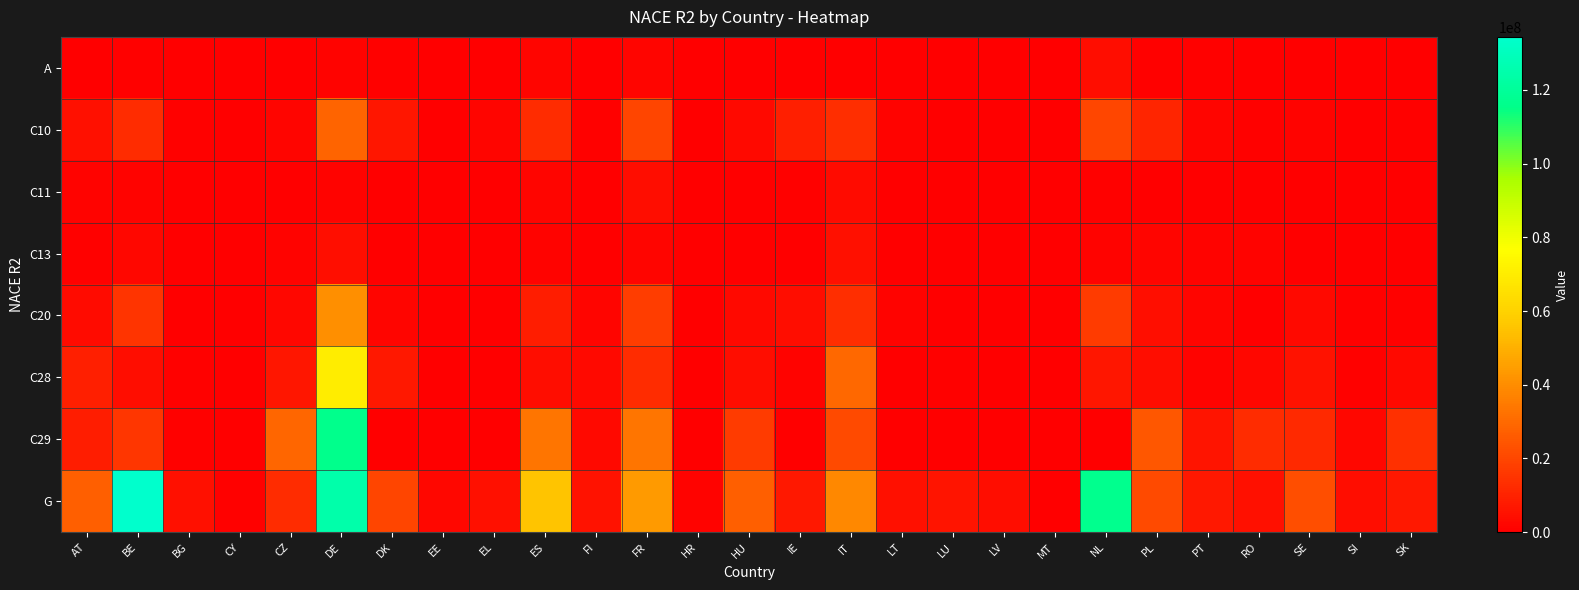

Reading left to right, transcribe all the data shown in this chart.

A: AT=131920.3	BE=994766.9	BG=99134.6	CY=10359.4	CZ=476920.8	DE=1122001.7	DK=701282.6	EE=0.0	EL=318013.2	ES=2057123.2	FI=0.0	FR=1968471.5	HR=242916.2	HU=482067.2	IE=253429.8	IT=0.0	LT=243214.7	LU=0.0	LV=188429.9	MT=0.0	NL=3837662.7	PL=692470.5	PT=639726.0	RO=413684.5	SE=0.0	SI=145204.3	SK=329258.0
C10: AT=4830545.5	BE=12666001.6	BG=907830.5	CY=151600.1	CZ=1982186.1	DE=28552570.9	DK=6689556.4	EE=458629.3	EL=1576476.8	ES=12729363.3	FI=689958.6	FR=19431090.7	HR=487915.3	HU=2906079.3	IE=9426445.8	IT=13269446.5	LT=1231406.1	LU=0.0	LV=438754.9	MT=0.0	NL=20382577.3	PL=11014617.5	PT=1820327.9	RO=882826.8	SE=1455992.1	SI=357805.3	SK=910716.4
C11: AT=1105844.2	BE=1220521.2	BG=61074.1	CY=1657.3	CZ=388794.9	DE=1326084.4	DK=0.0	EE=0.0	EL=145343.0	ES=1619239.4	FI=0.0	FR=3678073.5	HR=61552.8	HU=270453.8	IE=532122.6	IT=3213532.5	LT=76908.1	LU=0.0	LV=39196.9	MT=0.0	NL=621355.1	PL=376196.0	PT=463307.6	RO=94034.2	SE=263402.5	SI=31800.9	SK=112728.3
C13: AT=758756.9	BE=2447126.0	BG=315278.2	CY=0.0	CZ=1429073.6	DE=4507121.3	DK=403389.3	EE=235342.3	EL=255113.5	ES=1537957.8	FI=0.0	FR=1695685.4	HR=174059.1	HU=403897.3	IE=90636.0	IT=4759723.0	LT=280941.5	LU=0.0	LV=49630.9	MT=0.0	NL=1483796.0	PL=1675267.1	PT=1392648.5	RO=1053905.9	SE=264253.9	SI=197436.0	SK=326023.9
C20: AT=3574908.9	BE=15073256.8	BG=309202.0	CY=7284.9	CZ=2456275.5	DE=40421192.0	DK=1886851.4	EE=138508.0	EL=430926.3	ES=8628890.3	FI=1741339.4	FR=17679756.0	HR=224426.9	HU=2745485.3	IE=4037068.0	IT=13558598.8	LT=1073182.5	LU=286116.8	LV=144288.4	MT=0.0	NL=16898119.0	PL=4554940.5	PT=1810369.9	RO=510564.3	SE=2859298.5	SI=784337.7	SK=966859.2
C28: AT=9043869.0	BE=4041638.4	BG=863627.0	CY=19370.1	CZ=6558640.0	DE=69990792.4	DK=7327911.1	EE=250519.3	EL=102669.2	ES=4160328.2	FI=2876838.6	FR=12622919.6	HR=376627.4	HU=3921309.8	IE=1350078.2	IT=29851994.5	LT=240009.4	LU=597187.3	LV=133708.9	MT=0.0	NL=6408075.8	PL=3983885.8	PT=1193538.4	RO=2133282.3	SE=5728137.5	SI=946295.1	SK=2957503.7
C29: AT=8540071.6	BE=15328293.0	BG=753210.0	CY=0.0	CZ=29067774.2	DE=116123681.1	DK=493838.6	EE=166610.0	EL=25400.8	ES=33105799.1	FI=2628575.2	FR=33563128.0	HR=140861.1	HU=16818241.0	IE=476764.0	IT=21472006.6	LT=159813.8	LU=0.0	LV=152089.1	MT=0.0	NL=0.0	PL=24762950.3	PT=6256284.8	RO=13110433.8	SE=11562519.0	SI=2439961.8	SK=13823719.2
G: AT=27234168.5	BE=134365791.4	BG=4921679.1	CY=528149.7	CZ=13099146.4	DE=124628596.1	DK=19719722.4	EE=2505077.0	EL=5155206.5	ES=55345584.1	FI=5289583.8	FR=43636477.4	HR=1455112.8	HU=26971086.6	IE=6922475.0	IT=38720338.5	LT=4917084.9	LU=5949801.6	LV=3968481.2	MT=0.0	NL=116526085.8	PL=21121673.1	PT=6947056.4	RO=5159186.6	SE=22257935.2	SI=3981625.2	SK=6897900.2